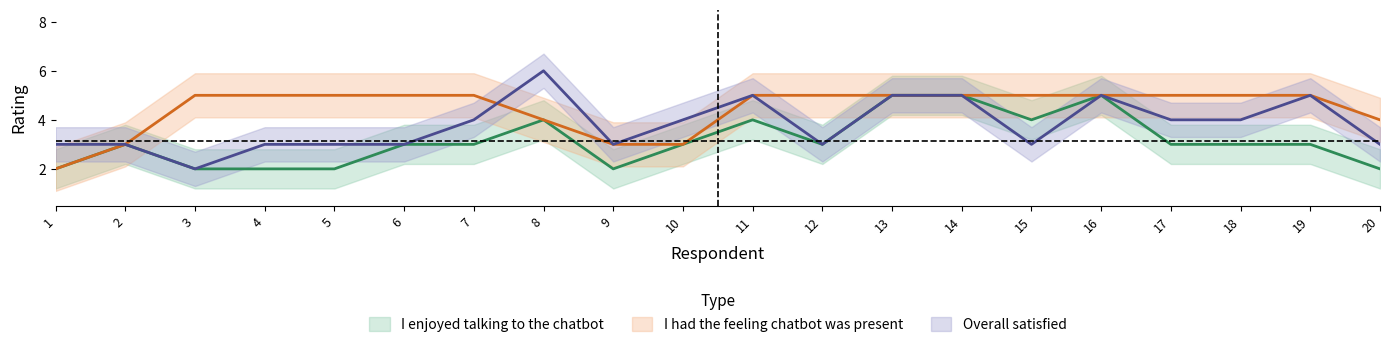

At which category is the sum across all series the highest?

13